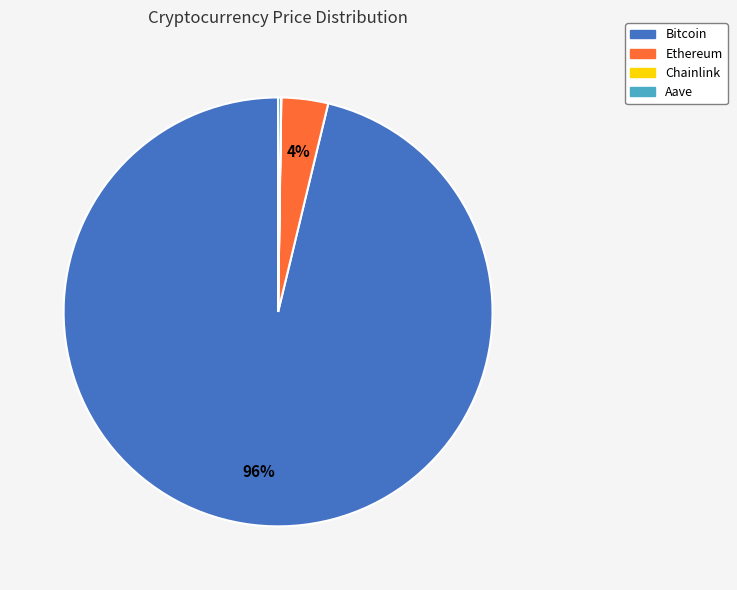

To the nearest percent, what is the average slice percentage?

25%